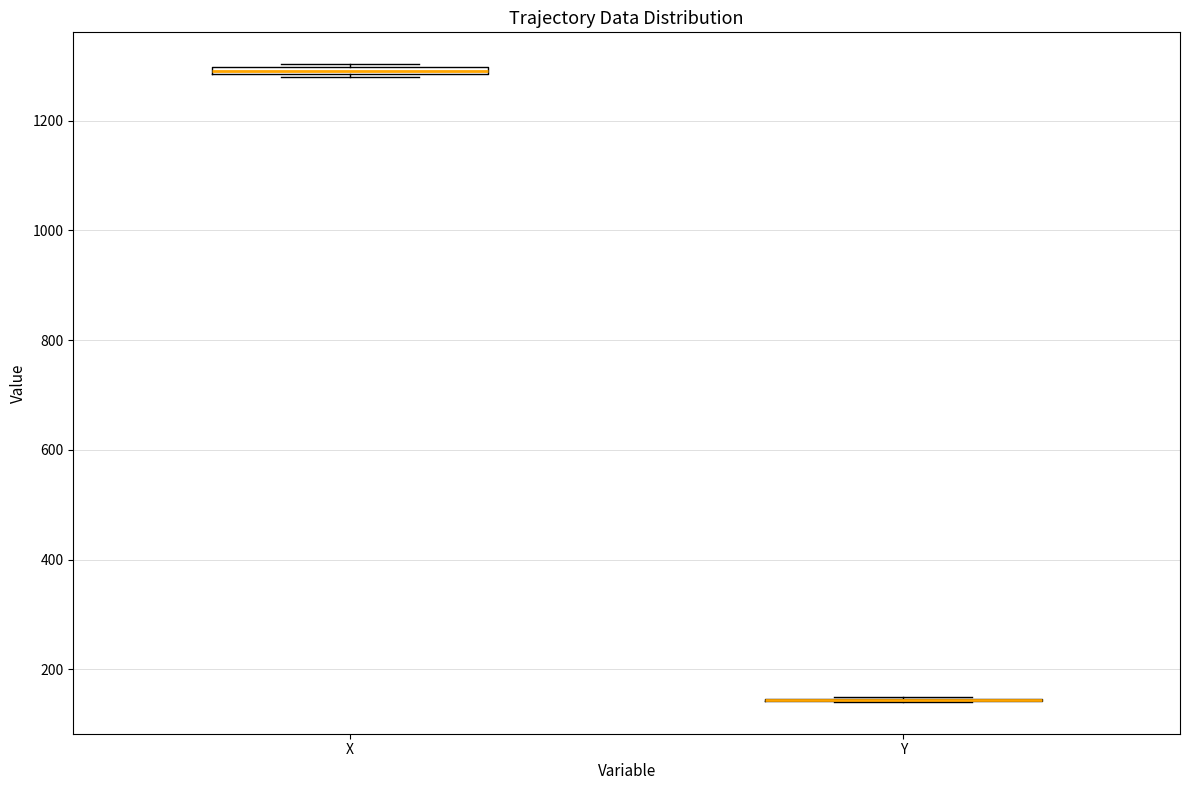

Where is the upper edge of the box for X on the y-axis? The values are not printed on the chart, so give them approximately, as read against the axis.

1300